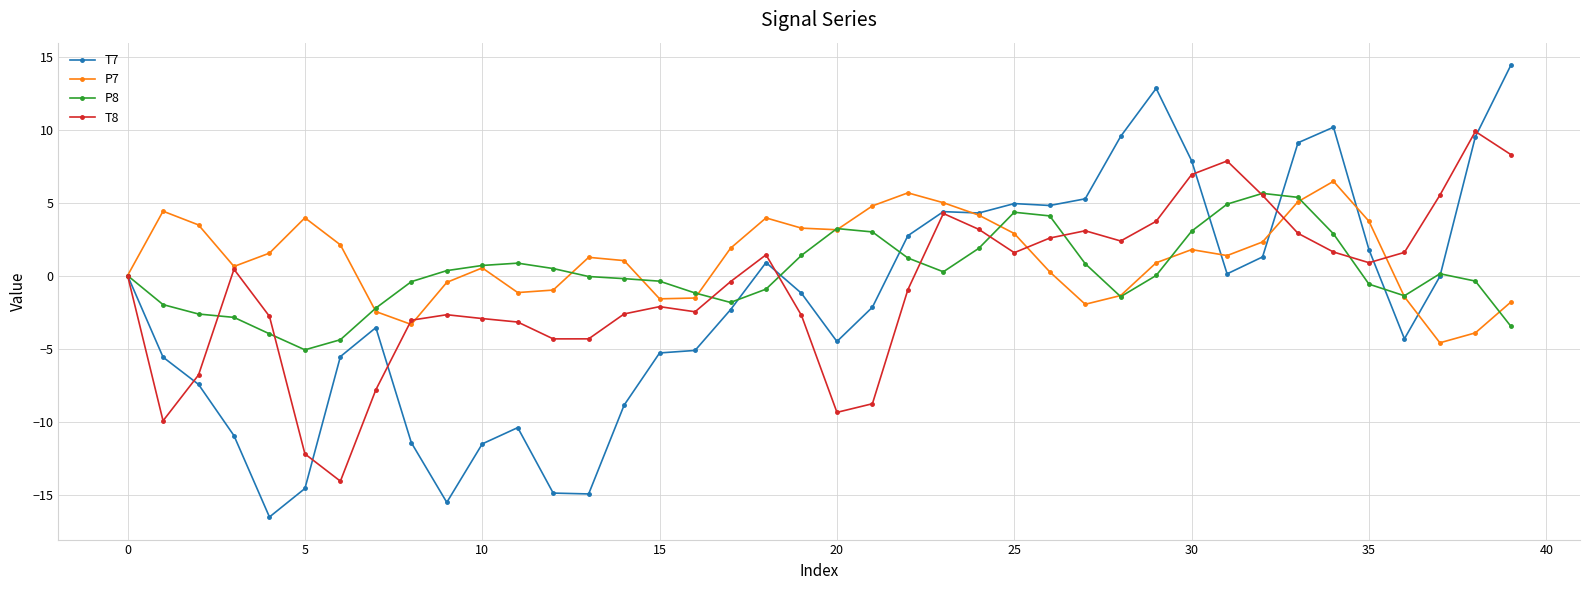

What is the lowest value of the T7 series?

-16.5